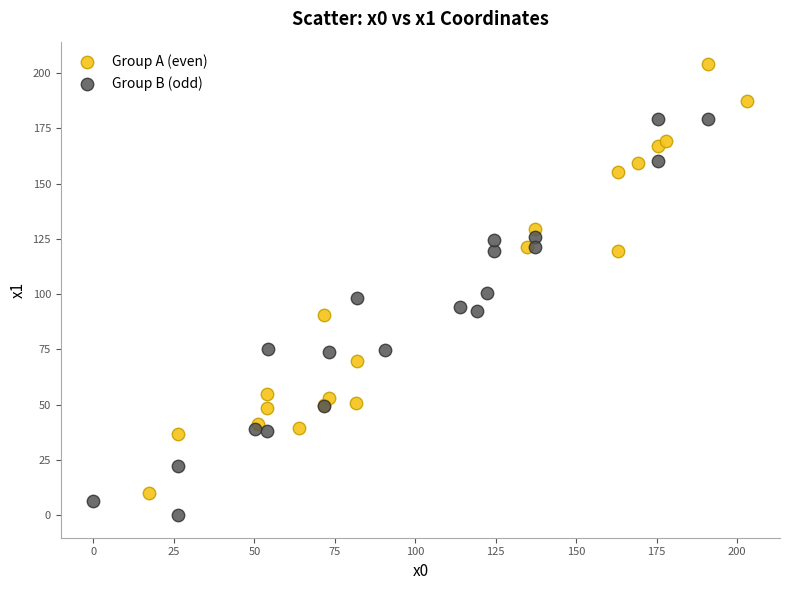

What are all the series names shown in the legend?

Group A (even), Group B (odd)